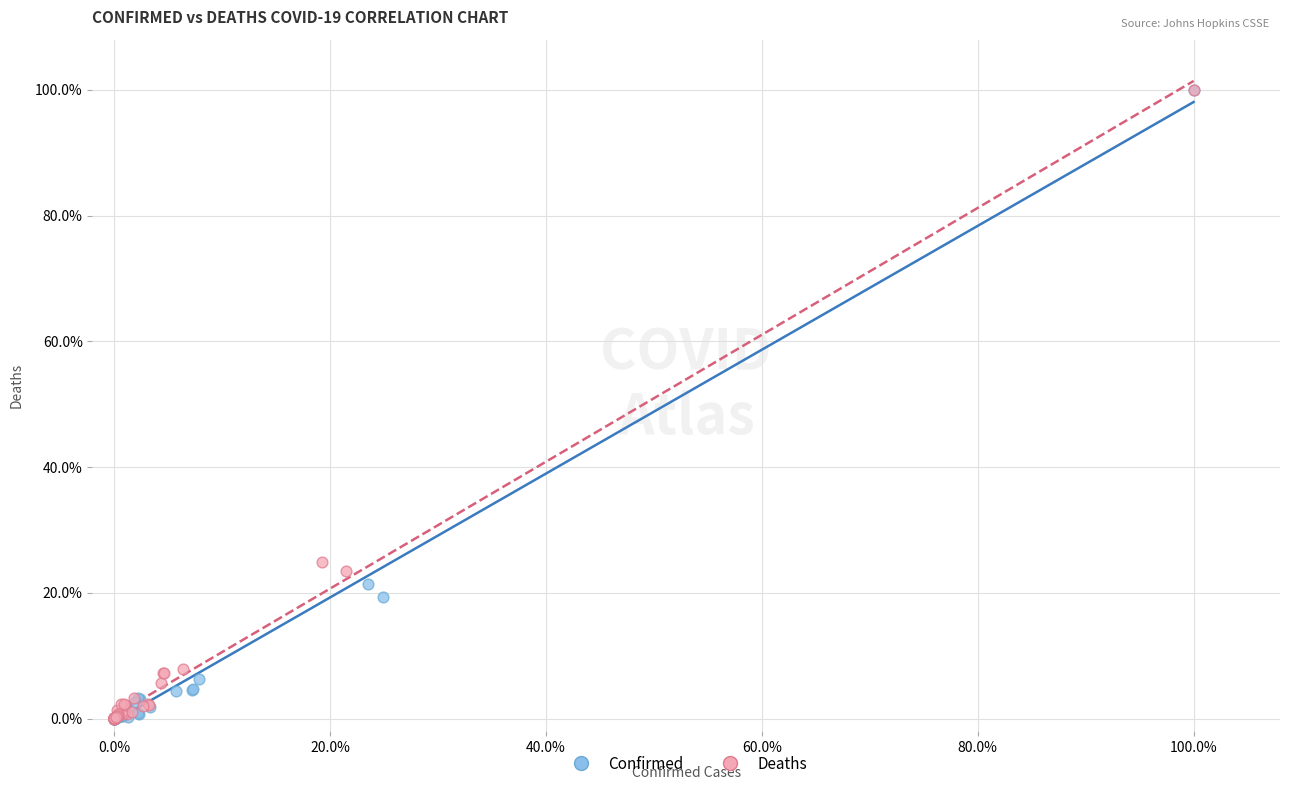

What are all the series names shown in the legend?

Confirmed, Deaths